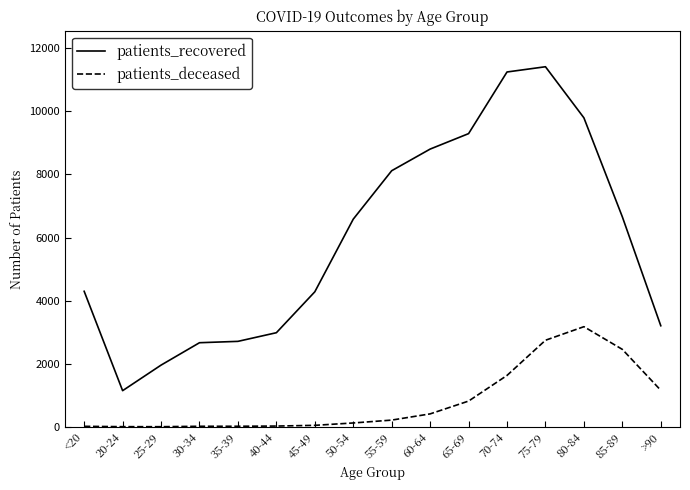

What are all the series names shown in the legend?

patients_recovered, patients_deceased